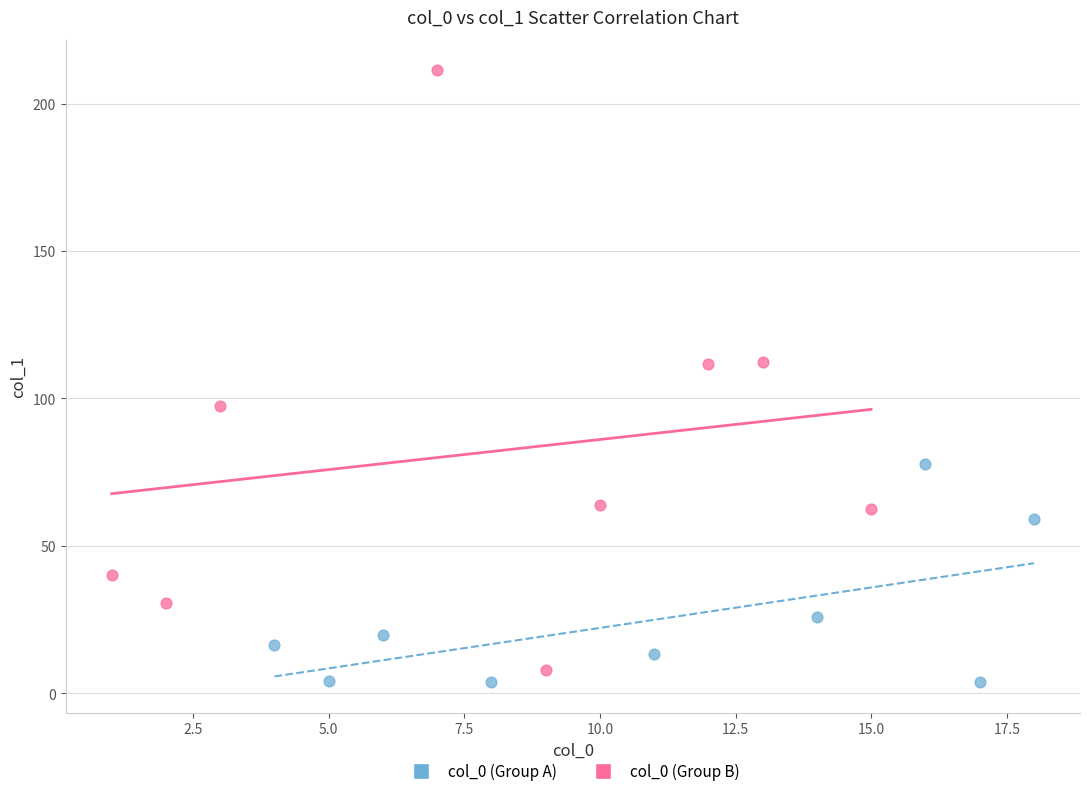

Which series contains the highest Y value?

col_0 (Group B)